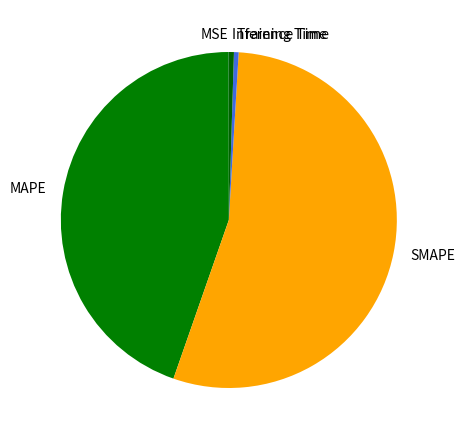

Does SMAPE account for over 50% of the chart?

Yes